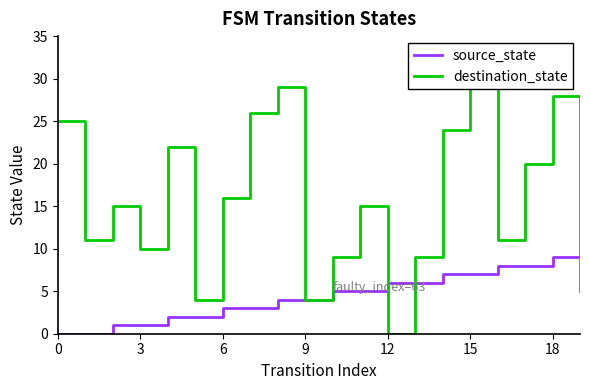

Which series has the largest range (max minus min)?

destination_state